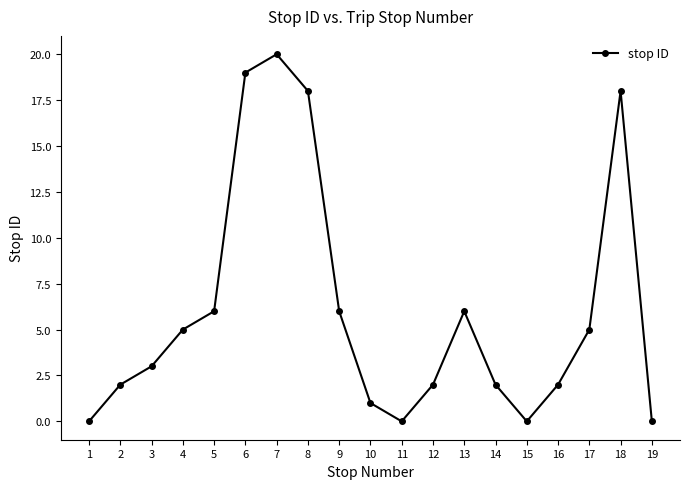

Where is the first local minimum?

11